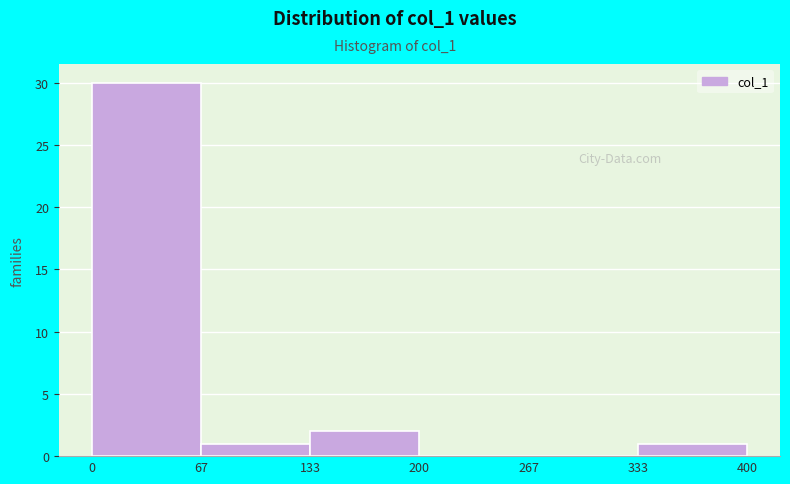

Reading left to right, transcribe this chart: for each bar, give the range it covers on the x-axis and its height. The values are not printed on the chart, so give them approximately, as read against the axis.

0 to 67: 30
67 to 133: 1
133 to 200: 2
200 to 267: 0
267 to 333: 0
333 to 400: 1